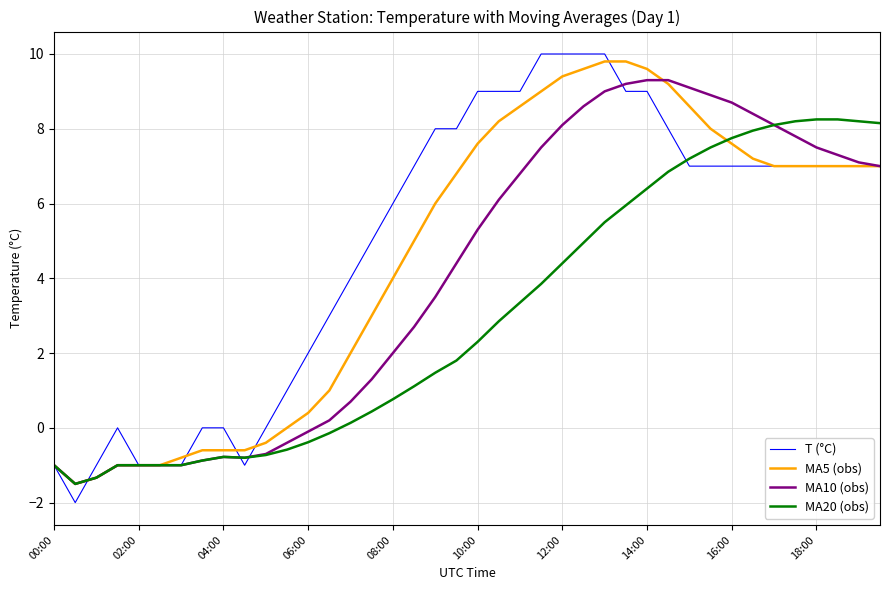

What is the maximum value shown in the chart?

10.0